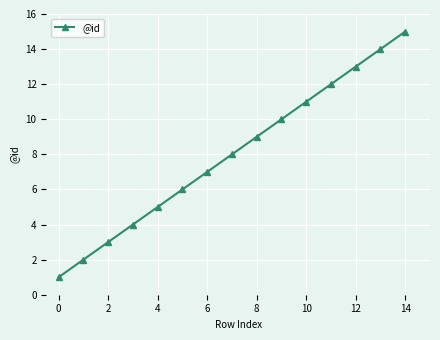

True or false: the data has more than 0 interior local peaks.

False